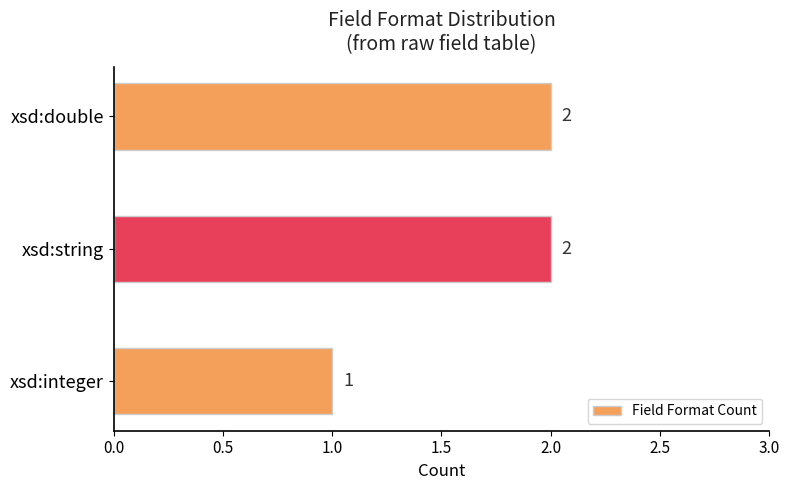

What is the ratio of the value at xsd:double to the value at xsd:string?

1.0